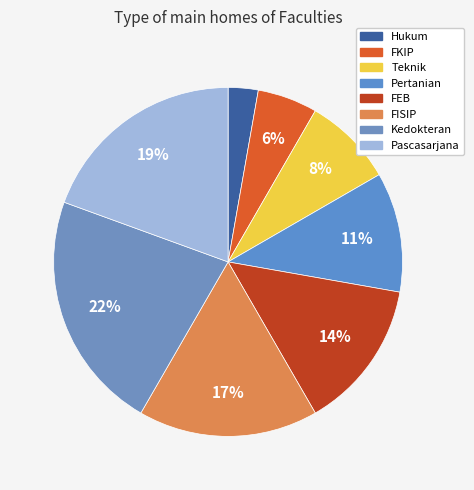

How much of the chart is everything except FISIP?

83.3%